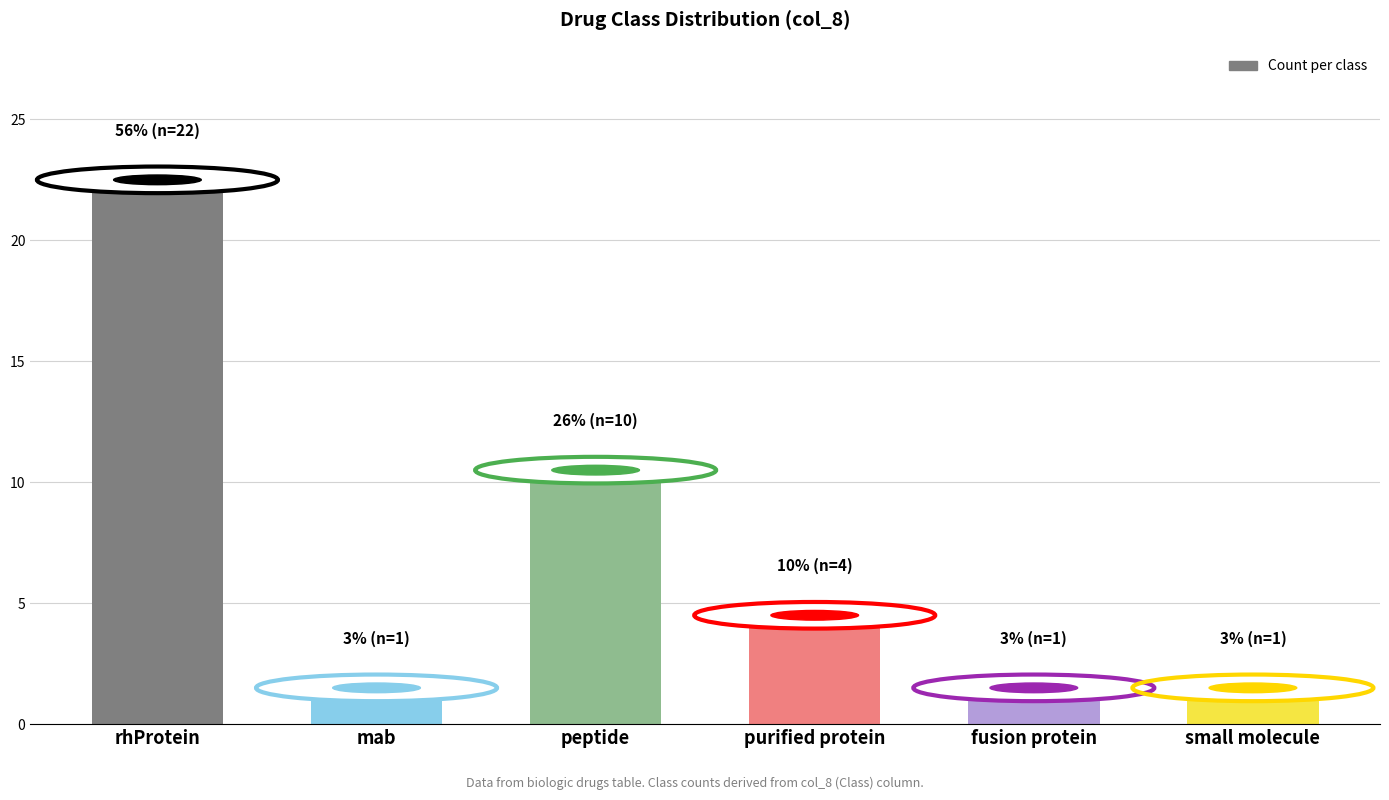

What position from the left is small molecule?

6